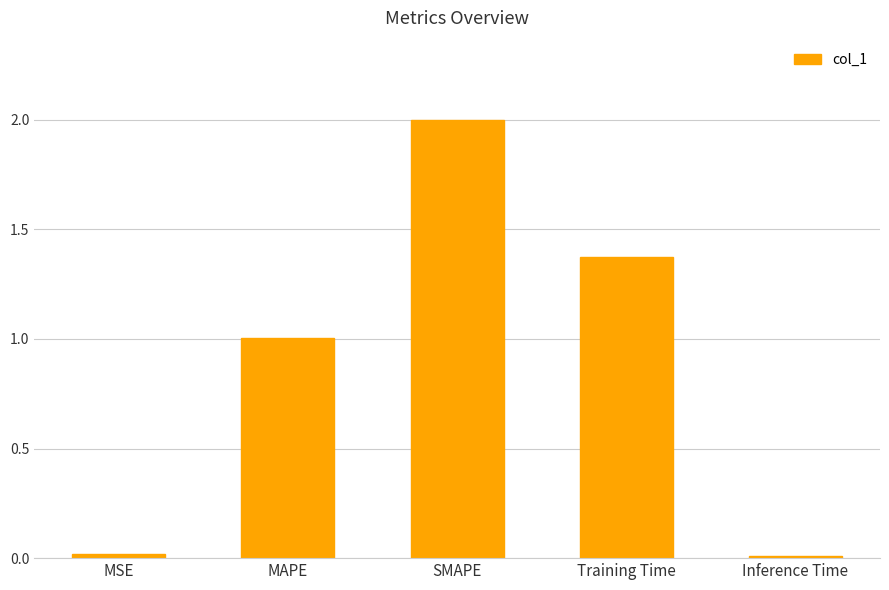

What is the sum of all values?

4.4